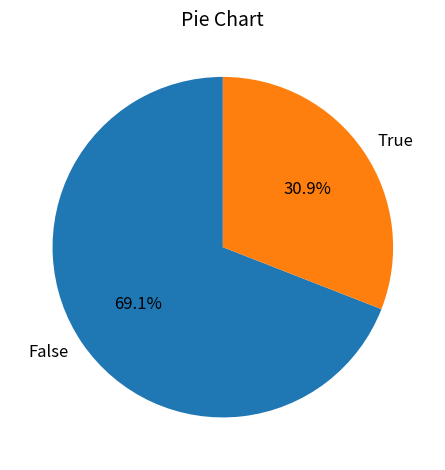

How much of the chart is everything except True?

69.1%